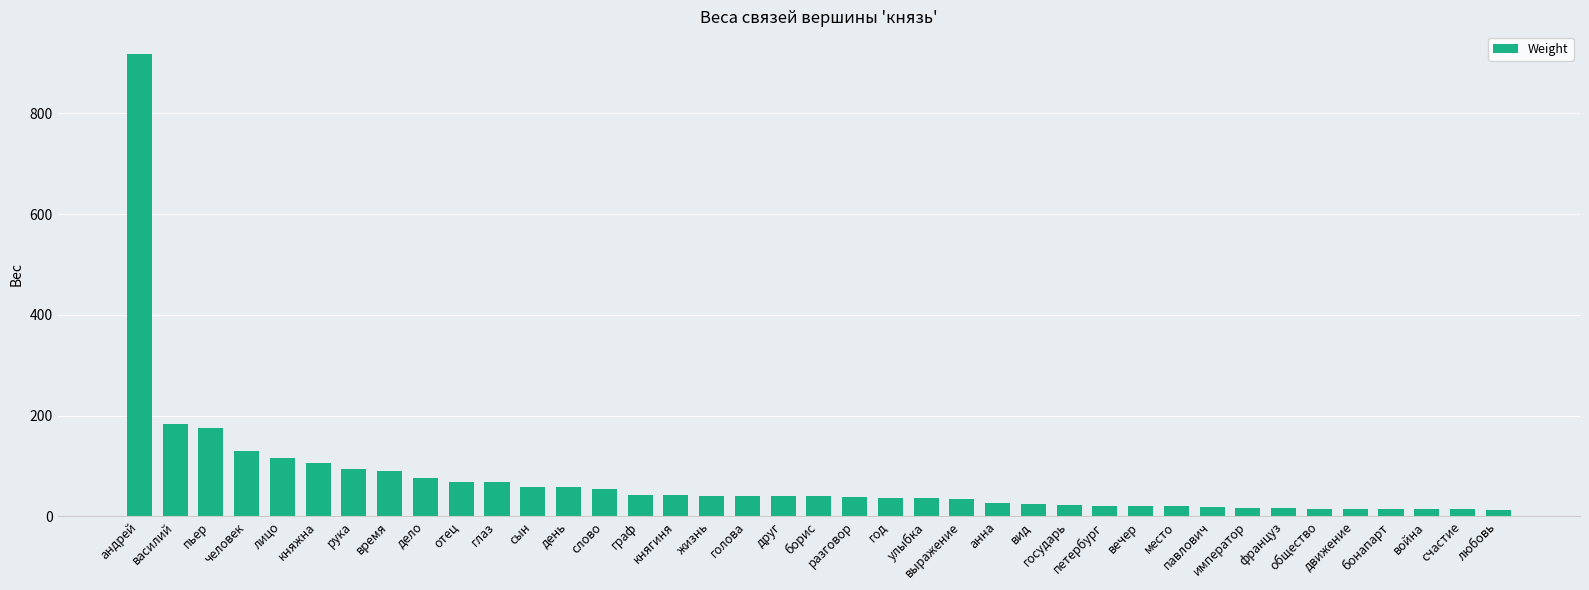

What is the difference between the maximum and minimum values?

904